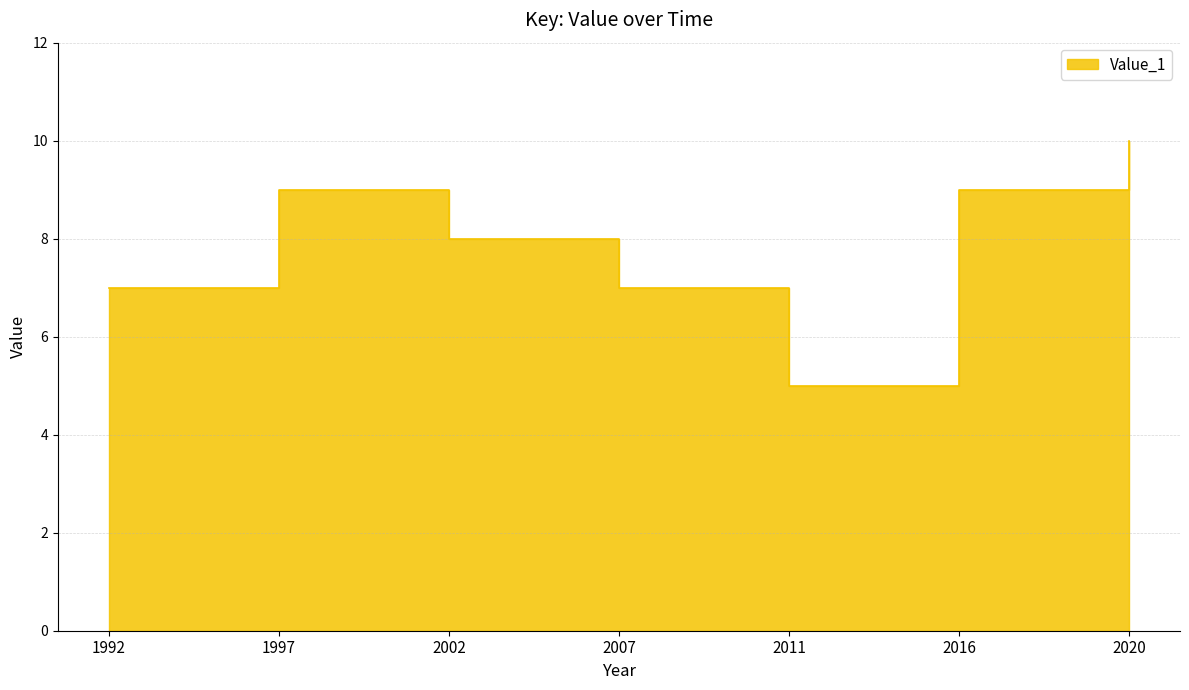

How many lines are shown in the chart?

1